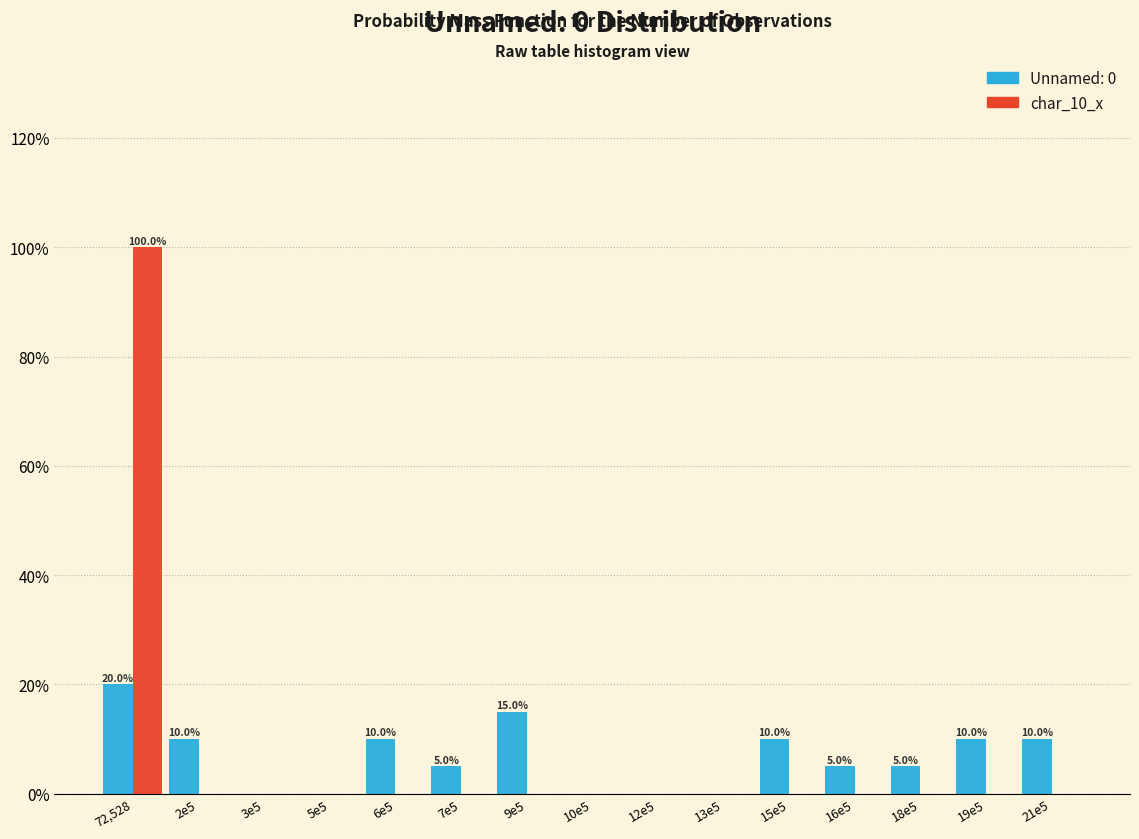

Reading left to right, extract all data points from this chart.

Unnamed: 0: 72,528=20	2e5=10	3e5=0	5e5=0	6e5=10	7e5=5	9e5=15	10e5=0	12e5=0	13e5=0	15e5=10	16e5=5	18e5=5	19e5=10	21e5=10
char_10_x: 72,528=100	2e5=0	3e5=0	5e5=0	6e5=0	7e5=0	9e5=0	10e5=0	12e5=0	13e5=0	15e5=0	16e5=0	18e5=0	19e5=0	21e5=0